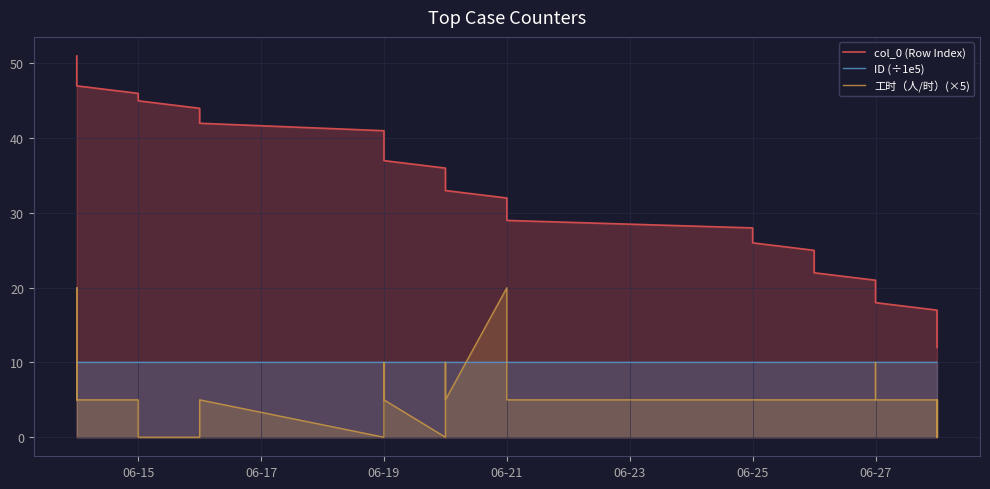

True or false: ID (÷1e5) has more than 0 points higher than both neighbors.

False